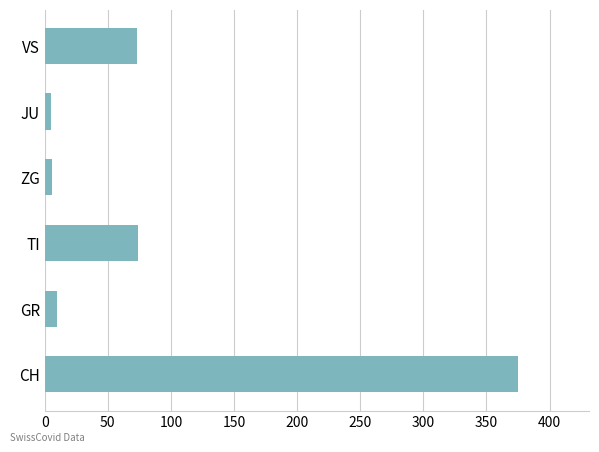

The value at TI is 74. True or false?

True